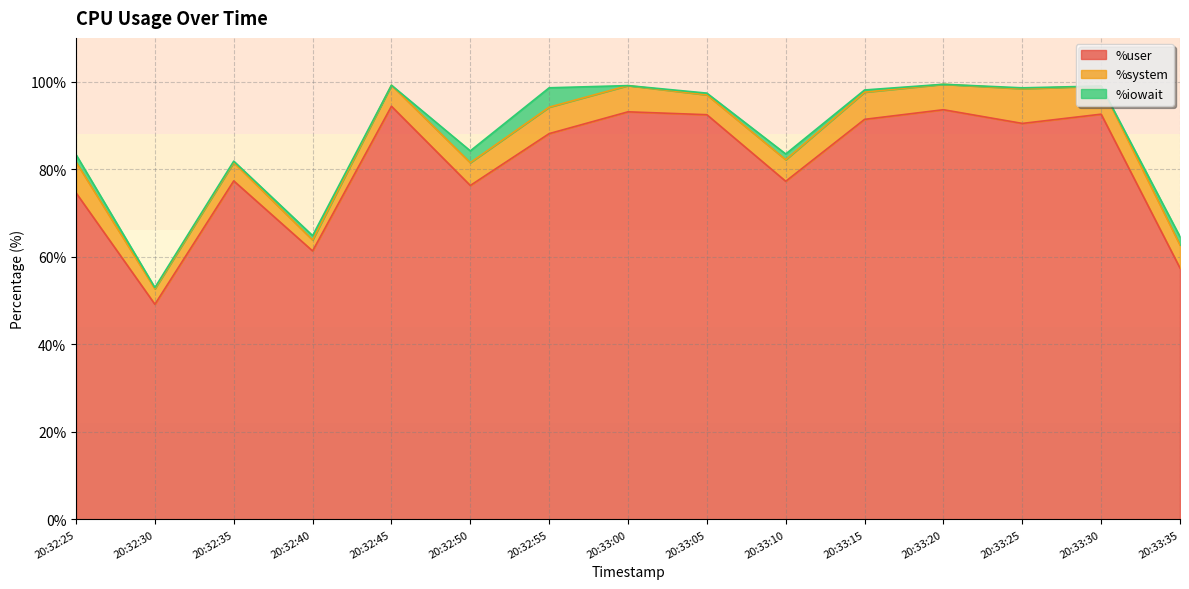

At how many categories does at least one series exceed 59?

13